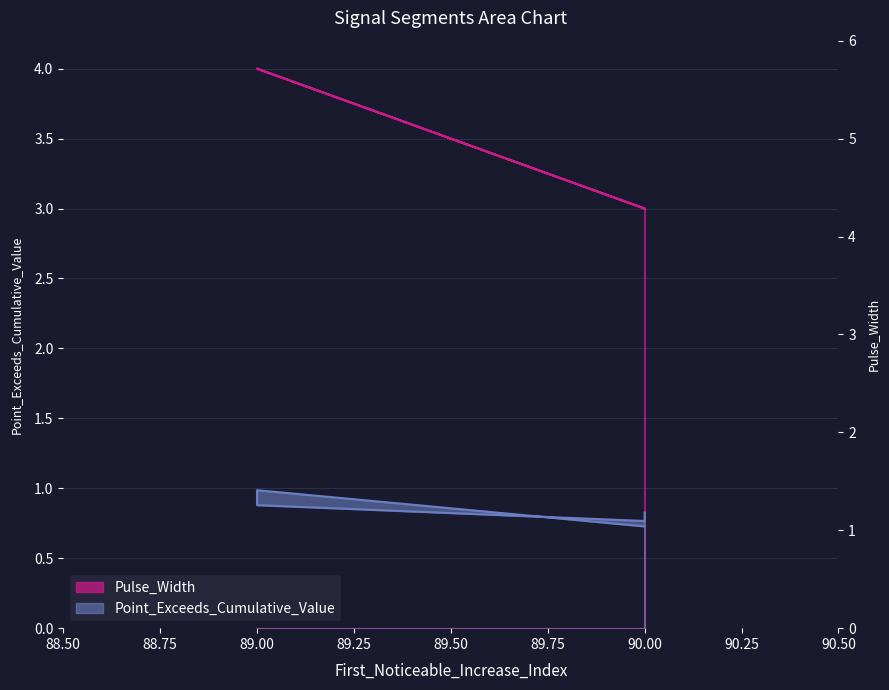

True or false: Pulse_Width and Point_Exceeds_Cumulative_Value cross at least once.

False